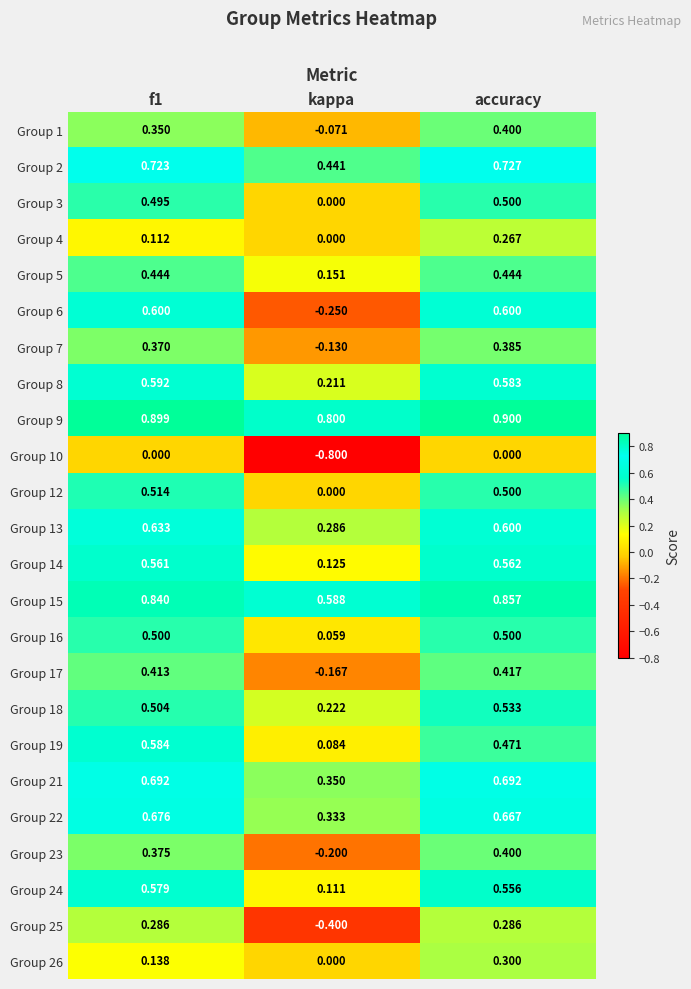

Between f1 and kappa, which series saw the biggest shift?

Group 6